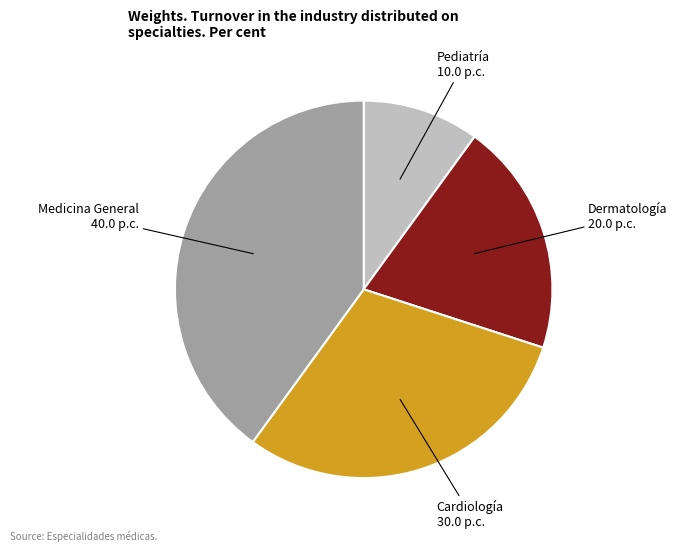

Is there any slice that represents more than half of the pie?

No